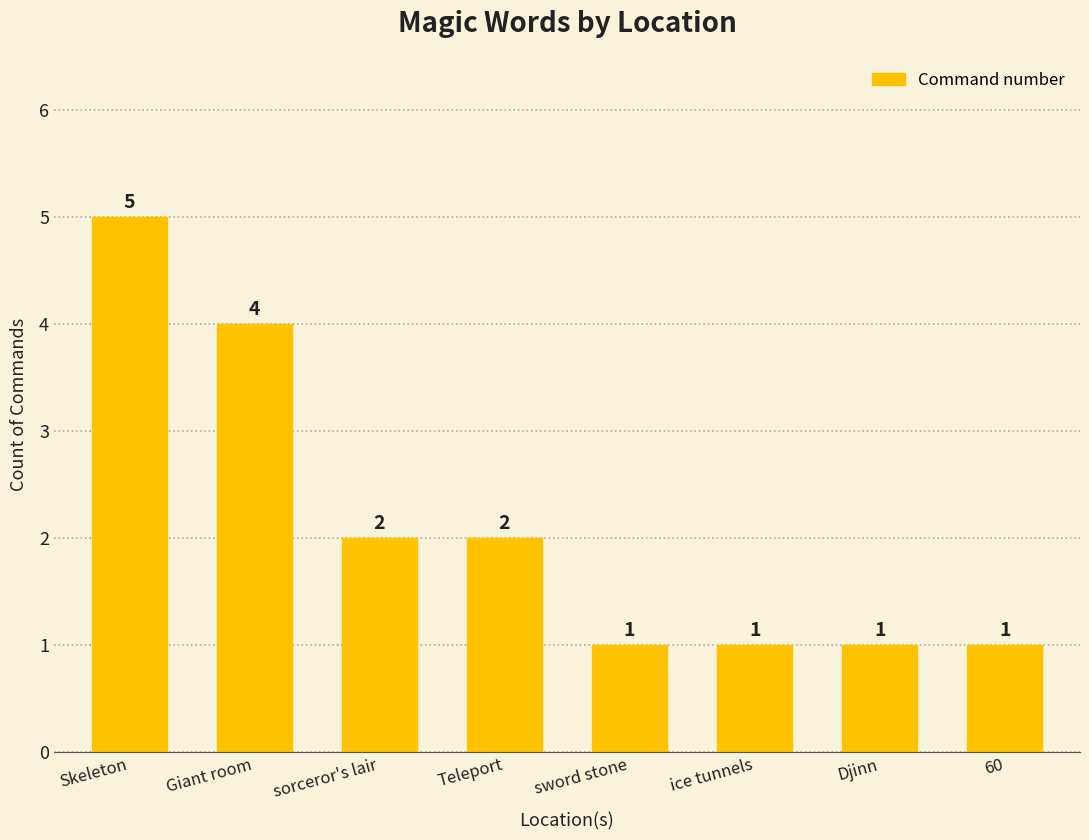

True or false: the data shows 3 at Teleport.

False